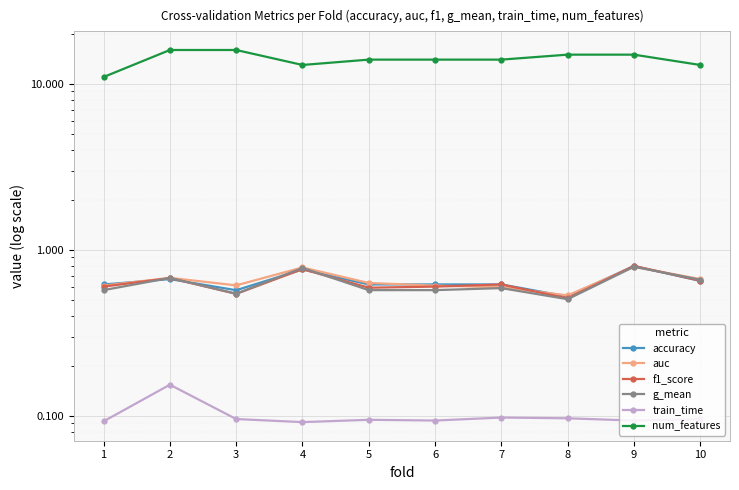

How many auc values are between 0 and 1?

10